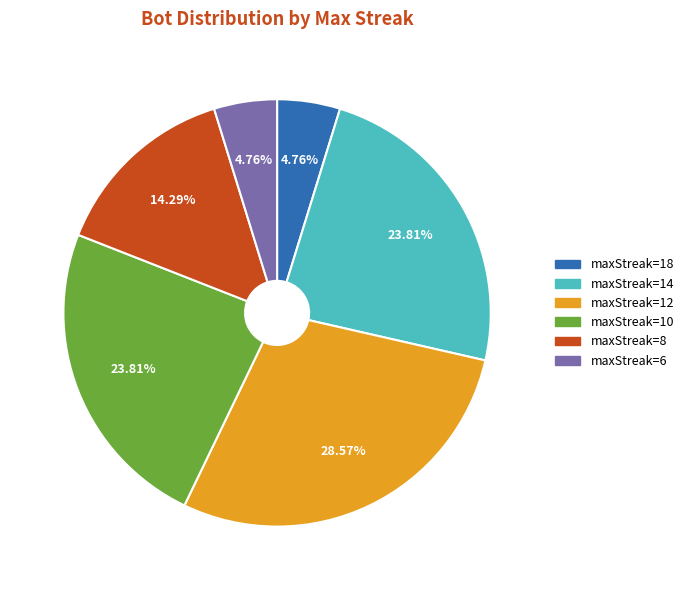

Does maxStreak=12 account for over 50% of the chart?

No